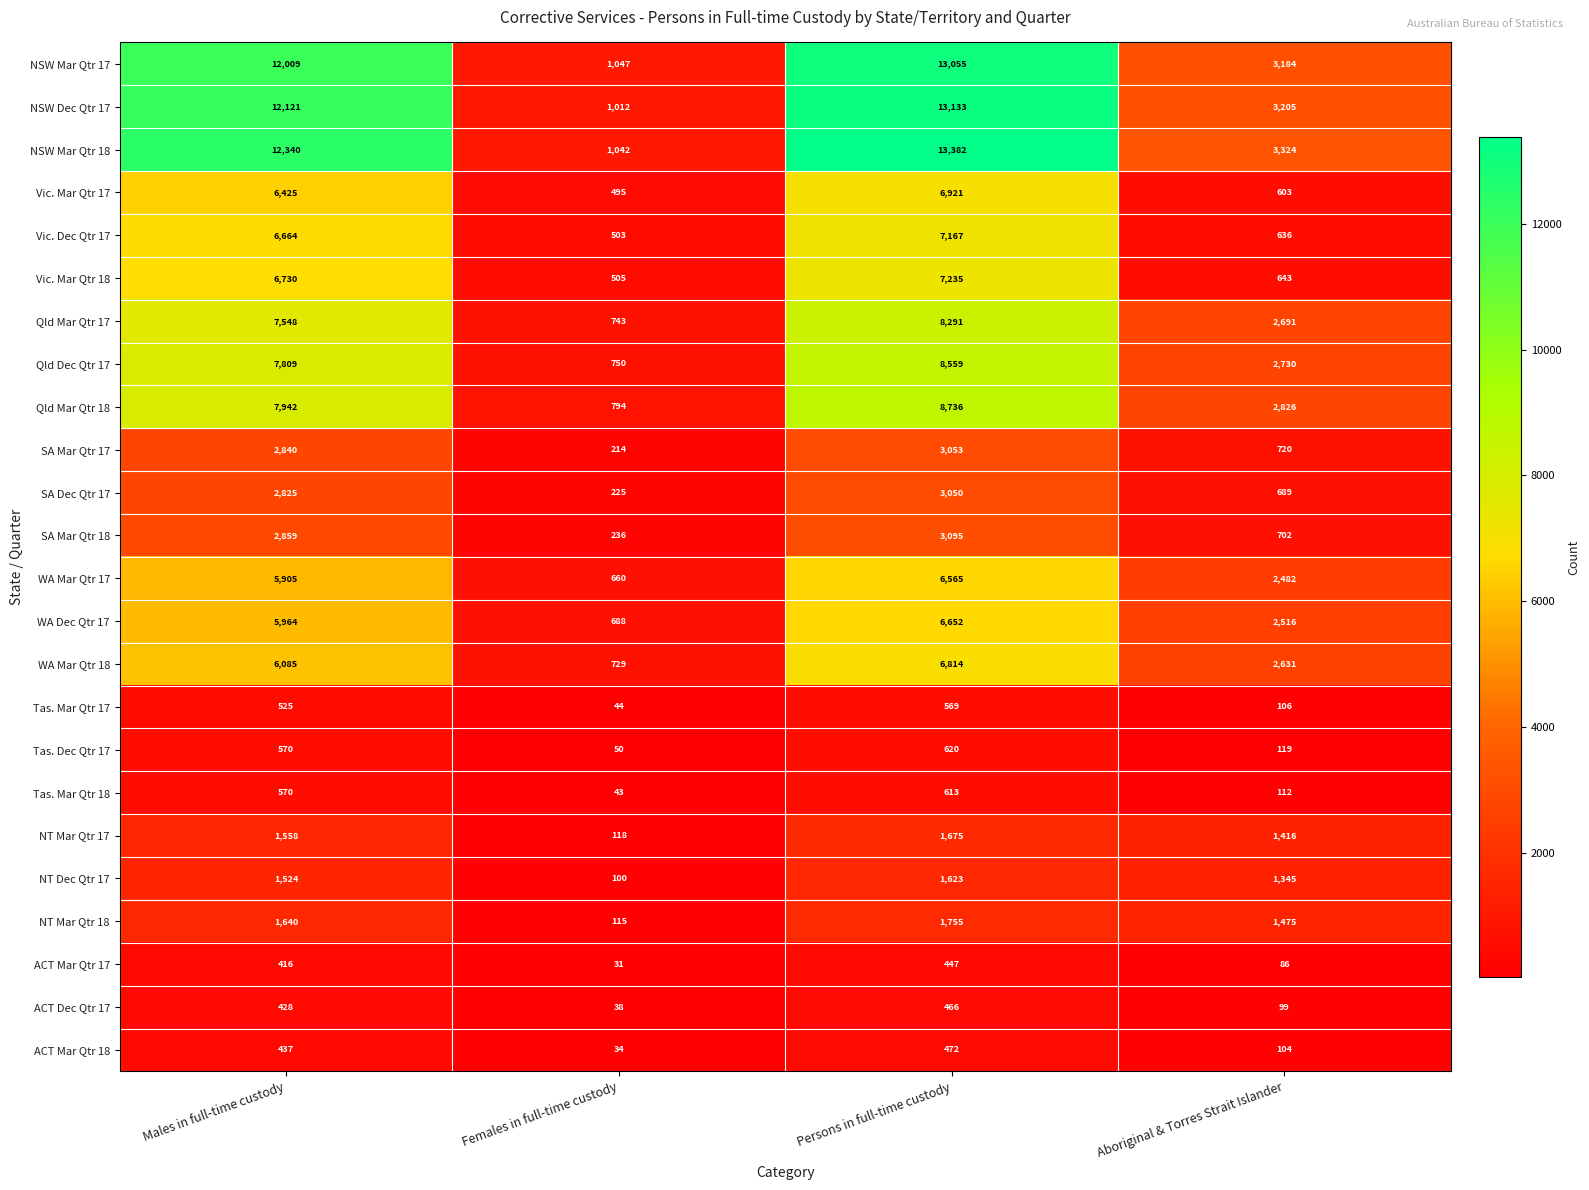

How many distinct data groups are displayed?

24